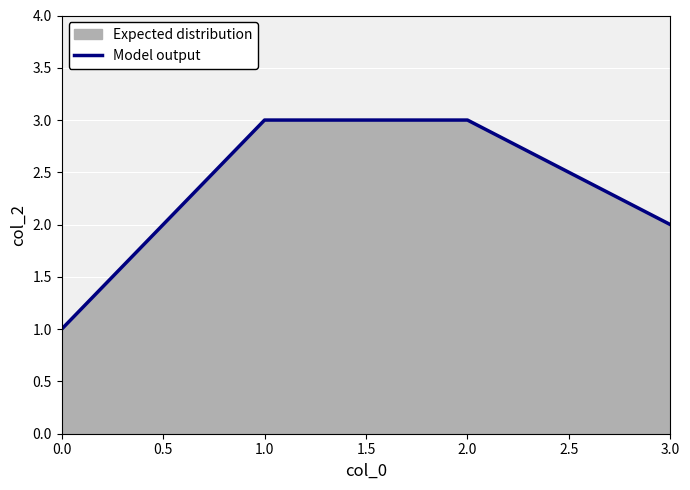

Approximately how many times larger is the value at 3.0 compared to 1.0?

0.7